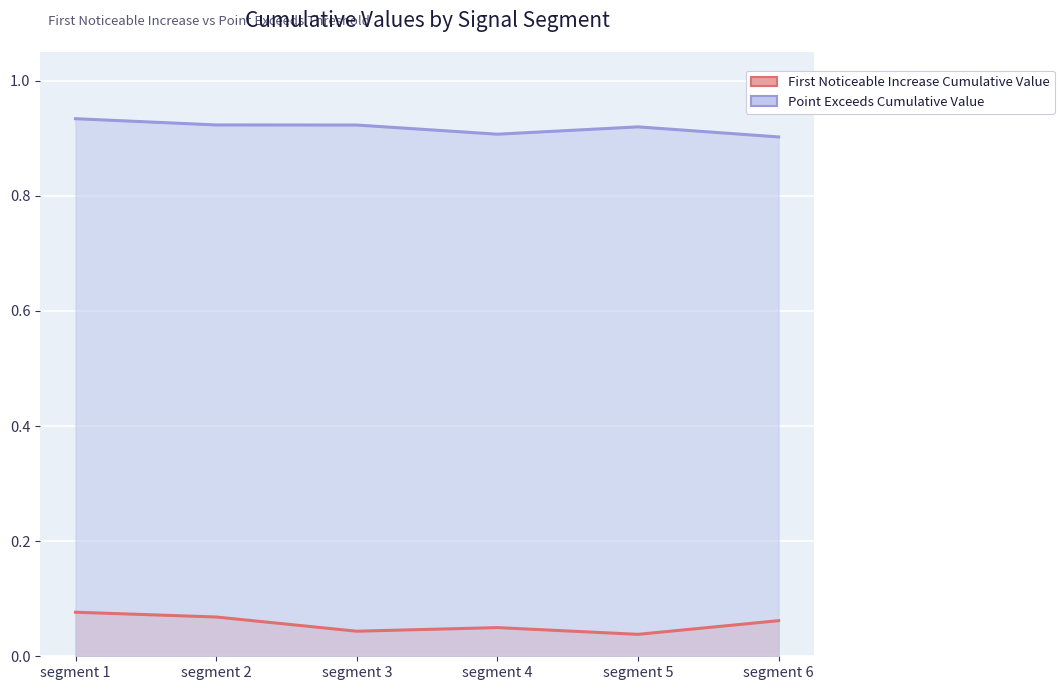

How many interior local valleys does the Point Exceeds Cumulative Value series have?

1